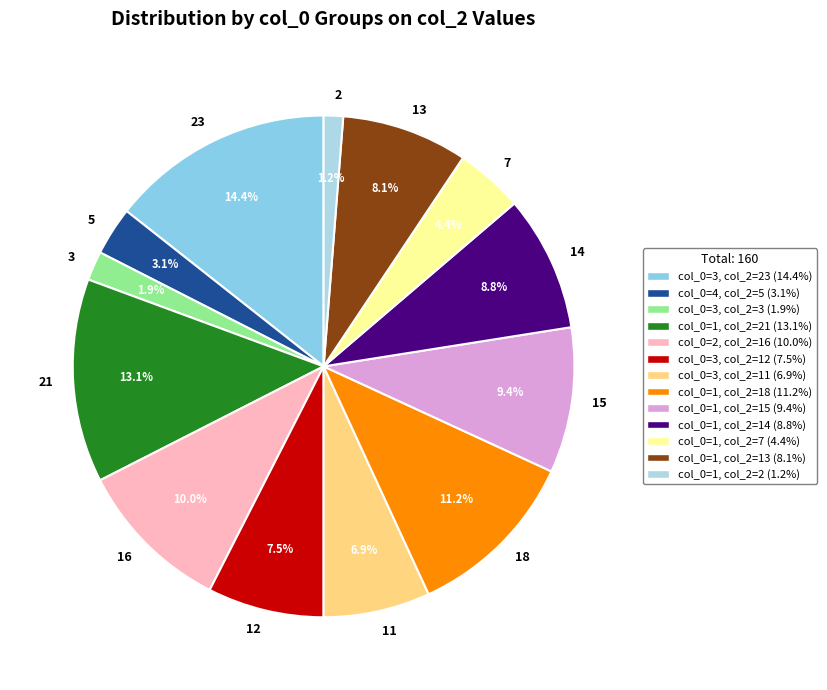

Does 3 account for over 50% of the chart?

No